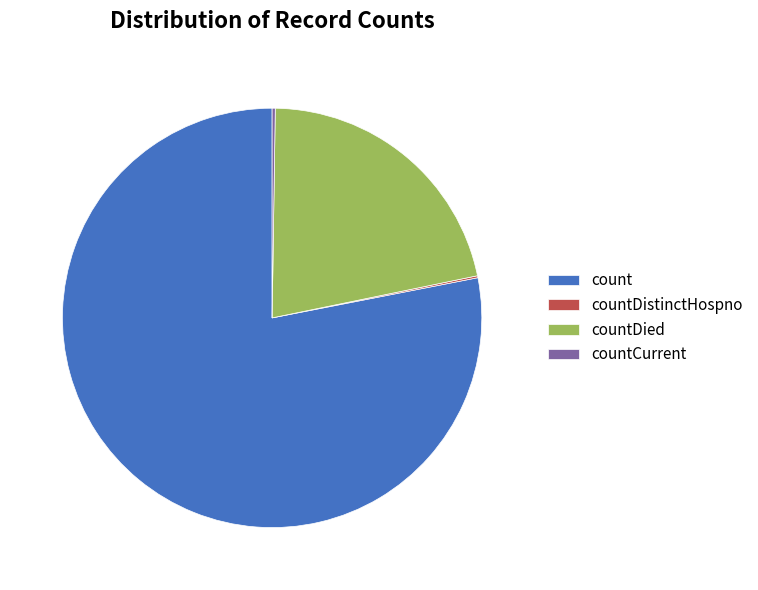

What is the majority slice?

count